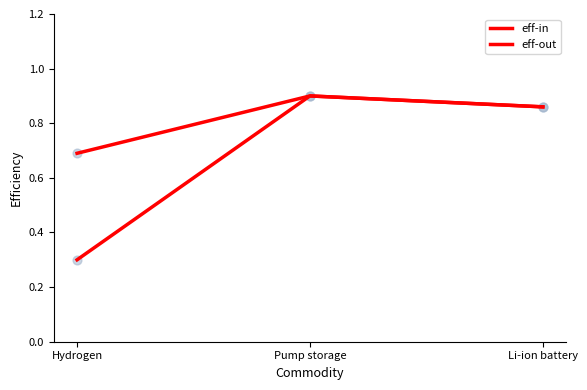

How many lines are shown in the chart?

2